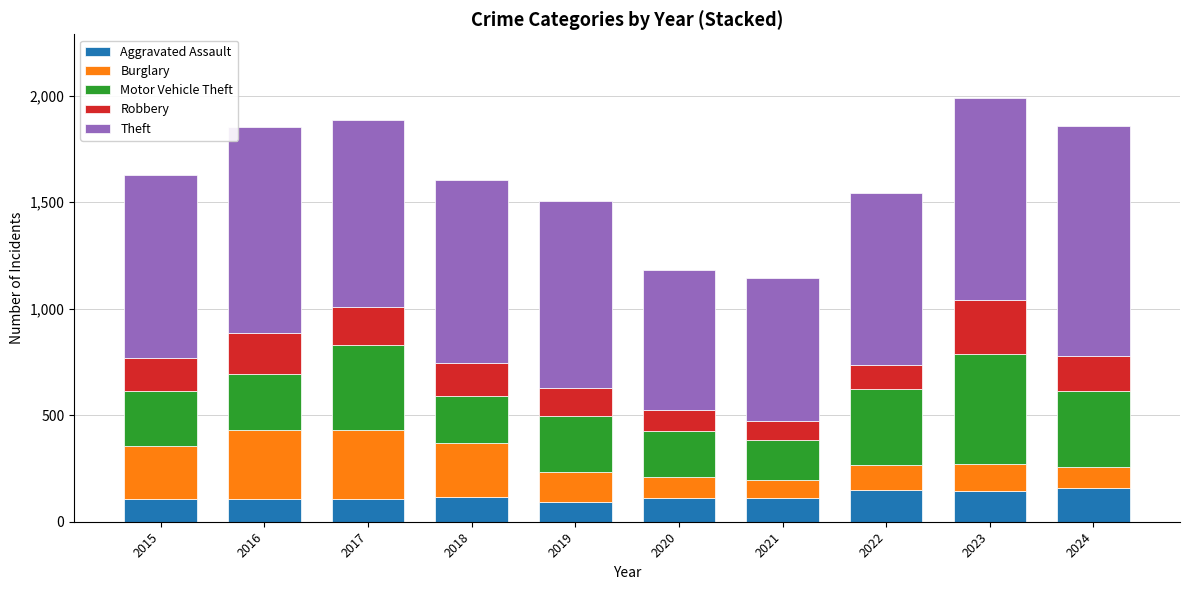

What are all the series names shown in the legend?

Aggravated Assault, Burglary, Motor Vehicle Theft, Robbery, Theft